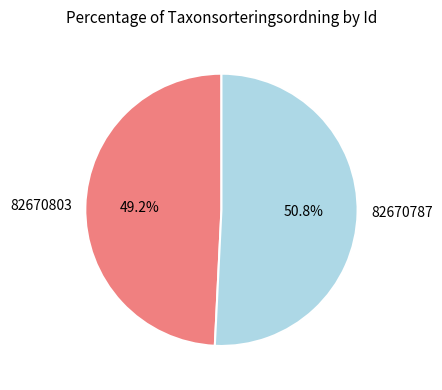

What percentage is the 82670803 slice, to the nearest percent?

49%